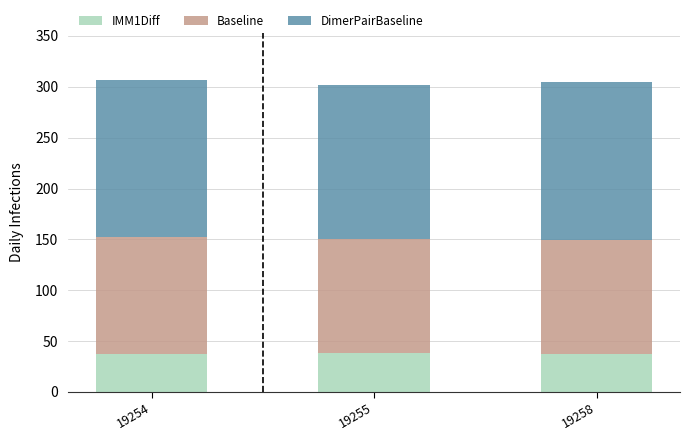

What is the total value across all series at 19254?

307.0